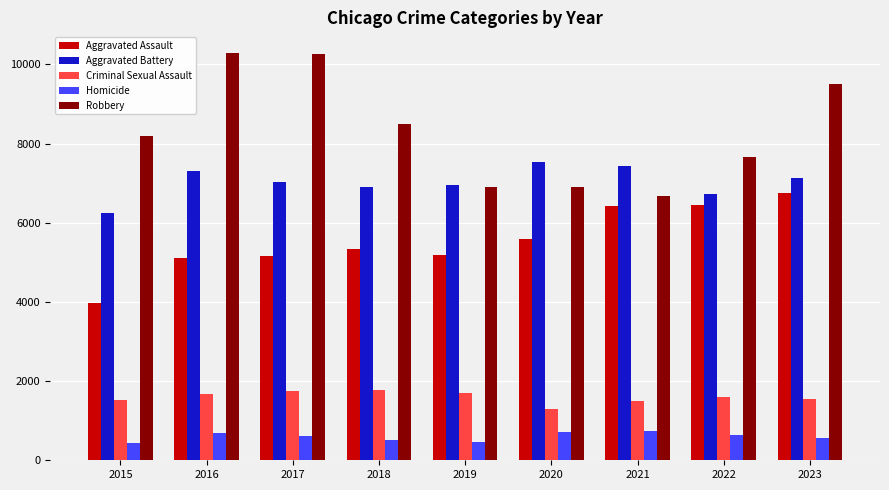

Which series has the widest spread of values?

Robbery